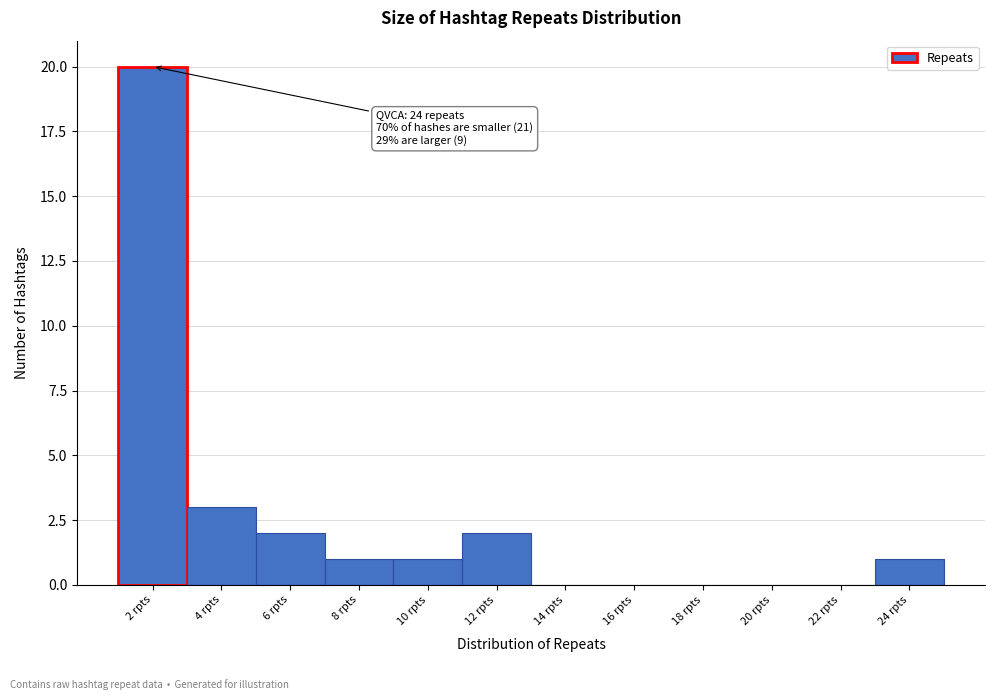

Reading right to left, extract all data points from this chart.

24 rpts=1	22 rpts=0	20 rpts=0	18 rpts=0	16 rpts=0	14 rpts=0	12 rpts=2	10 rpts=1	8 rpts=1	6 rpts=2	4 rpts=3	2 rpts=20